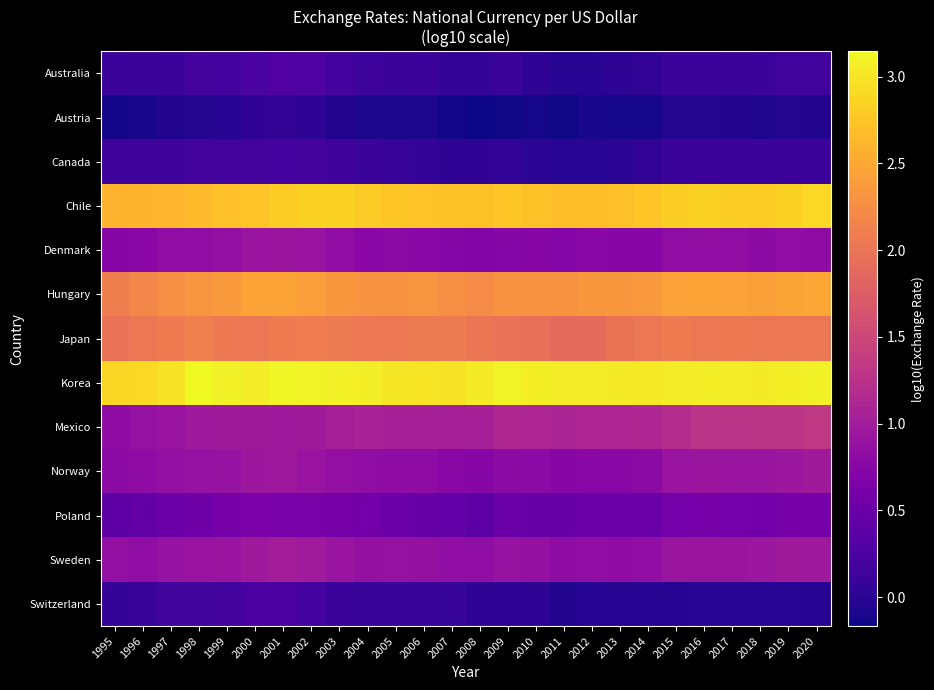

Reading left to right, list all the values displayed in this chart.

Australia: 1995=0.1	1996=0.1	1997=0.1	1998=0.2	1999=0.2	2000=0.2	2001=0.3	2002=0.3	2003=0.2	2004=0.1	2005=0.1	2006=0.1	2007=0.1	2008=0.1	2009=0.1	2010=0.0	2011=-0.0	2012=-0.0	2013=0.0	2014=0.0	2015=0.1	2016=0.1	2017=0.1	2018=0.1	2019=0.2	2020=0.2
Austria: 1995=-0.1	1996=-0.1	1997=-0.1	1998=-0.0	1999=-0.0	2000=0.0	2001=0.0	2002=0.0	2003=-0.1	2004=-0.1	2005=-0.1	2006=-0.1	2007=-0.1	2008=-0.2	2009=-0.1	2010=-0.1	2011=-0.1	2012=-0.1	2013=-0.1	2014=-0.1	2015=-0.0	2016=-0.0	2017=-0.1	2018=-0.1	2019=-0.0	2020=-0.1
Canada: 1995=0.1	1996=0.1	1997=0.1	1998=0.2	1999=0.2	2000=0.2	2001=0.2	2002=0.2	2003=0.1	2004=0.1	2005=0.1	2006=0.1	2007=0.0	2008=0.0	2009=0.1	2010=0.0	2011=-0.0	2012=-0.0	2013=0.0	2014=0.0	2015=0.1	2016=0.1	2017=0.1	2018=0.1	2019=0.1	2020=0.1
Chile: 1995=2.6	1996=2.6	1997=2.6	1998=2.7	1999=2.7	2000=2.7	2001=2.8	2002=2.8	2003=2.8	2004=2.8	2005=2.7	2006=2.7	2007=2.7	2008=2.7	2009=2.7	2010=2.7	2011=2.7	2012=2.7	2013=2.7	2014=2.8	2015=2.8	2016=2.8	2017=2.8	2018=2.8	2019=2.8	2020=2.9
Denmark: 1995=0.7	1996=0.8	1997=0.8	1998=0.8	1999=0.8	2000=0.9	2001=0.9	2002=0.9	2003=0.8	2004=0.8	2005=0.8	2006=0.8	2007=0.7	2008=0.7	2009=0.7	2010=0.8	2011=0.7	2012=0.8	2013=0.7	2014=0.7	2015=0.8	2016=0.8	2017=0.8	2018=0.8	2019=0.8	2020=0.8
Hungary: 1995=2.1	1996=2.2	1997=2.3	1998=2.3	1999=2.4	2000=2.5	2001=2.5	2002=2.4	2003=2.4	2004=2.3	2005=2.3	2006=2.3	2007=2.3	2008=2.2	2009=2.3	2010=2.3	2011=2.3	2012=2.4	2013=2.3	2014=2.4	2015=2.4	2016=2.4	2017=2.4	2018=2.4	2019=2.5	2020=2.5
Japan: 1995=2.0	1996=2.0	1997=2.1	1998=2.1	1999=2.1	2000=2.0	2001=2.1	2002=2.1	2003=2.1	2004=2.0	2005=2.0	2006=2.1	2007=2.1	2008=2.0	2009=2.0	2010=1.9	2011=1.9	2012=1.9	2013=2.0	2014=2.0	2015=2.1	2016=2.0	2017=2.0	2018=2.0	2019=2.0	2020=2.0
Korea: 1995=2.9	1996=2.9	1997=3.0	1998=3.1	1999=3.1	2000=3.1	2001=3.1	2002=3.1	2003=3.1	2004=3.1	2005=3.0	2006=3.0	2007=3.0	2008=3.0	2009=3.1	2010=3.1	2011=3.0	2012=3.1	2013=3.0	2014=3.0	2015=3.1	2016=3.1	2017=3.1	2018=3.0	2019=3.1	2020=3.1
Mexico: 1995=0.8	1996=0.9	1997=0.9	1998=1.0	1999=1.0	2000=1.0	2001=1.0	2002=1.0	2003=1.0	2004=1.1	2005=1.0	2006=1.0	2007=1.0	2008=1.0	2009=1.1	2010=1.1	2011=1.1	2012=1.1	2013=1.1	2014=1.1	2015=1.2	2016=1.3	2017=1.3	2018=1.3	2019=1.3	2020=1.3
Norway: 1995=0.8	1996=0.8	1997=0.8	1998=0.9	1999=0.9	2000=0.9	2001=1.0	2002=0.9	2003=0.9	2004=0.8	2005=0.8	2006=0.8	2007=0.8	2008=0.8	2009=0.8	2010=0.8	2011=0.7	2012=0.8	2013=0.8	2014=0.8	2015=0.9	2016=0.9	2017=0.9	2018=0.9	2019=0.9	2020=1.0
Poland: 1995=0.4	1996=0.4	1997=0.5	1998=0.5	1999=0.6	2000=0.6	2001=0.6	2002=0.6	2003=0.6	2004=0.6	2005=0.5	2006=0.5	2007=0.4	2008=0.4	2009=0.5	2010=0.5	2011=0.5	2012=0.5	2013=0.5	2014=0.5	2015=0.6	2016=0.6	2017=0.6	2018=0.6	2019=0.6	2020=0.6
Sweden: 1995=0.9	1996=0.8	1997=0.9	1998=0.9	1999=0.9	2000=1.0	2001=1.0	2002=1.0	2003=0.9	2004=0.9	2005=0.9	2006=0.9	2007=0.8	2008=0.8	2009=0.9	2010=0.9	2011=0.8	2012=0.8	2013=0.8	2014=0.8	2015=0.9	2016=0.9	2017=0.9	2018=0.9	2019=1.0	2020=1.0
Switzerland: 1995=0.1	1996=0.1	1997=0.2	1998=0.2	1999=0.2	2000=0.2	2001=0.2	2002=0.2	2003=0.1	2004=0.1	2005=0.1	2006=0.1	2007=0.1	2008=0.0	2009=0.0	2010=0.0	2011=-0.1	2012=-0.0	2013=-0.0	2014=-0.0	2015=-0.0	2016=-0.0	2017=-0.0	2018=-0.0	2019=-0.0	2020=-0.0